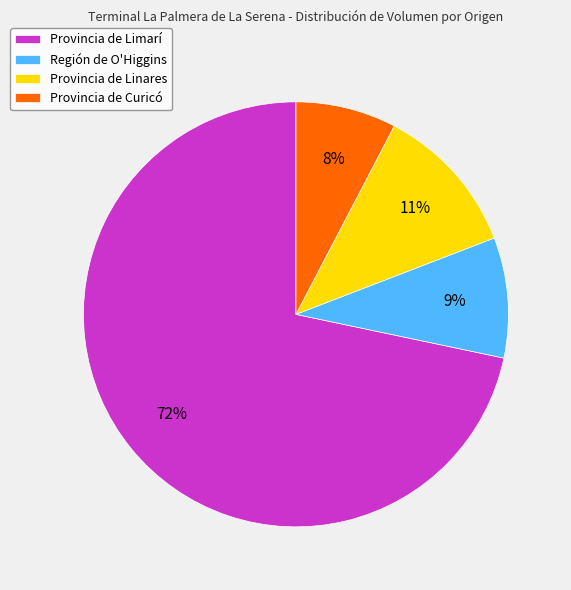

How many slices are in this pie chart?

4